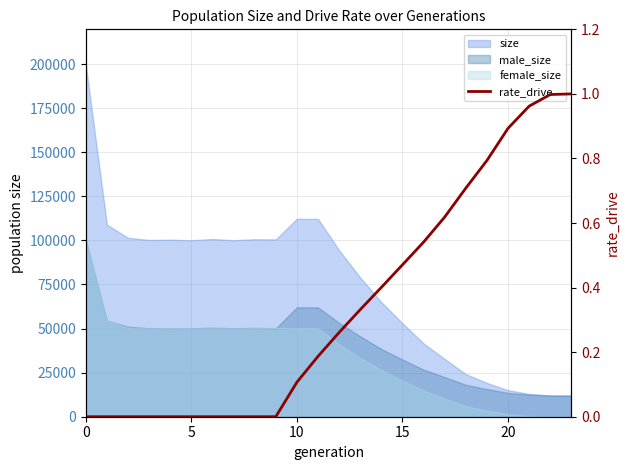

The chart shows a value of 1.7 at 23. True or false?

False